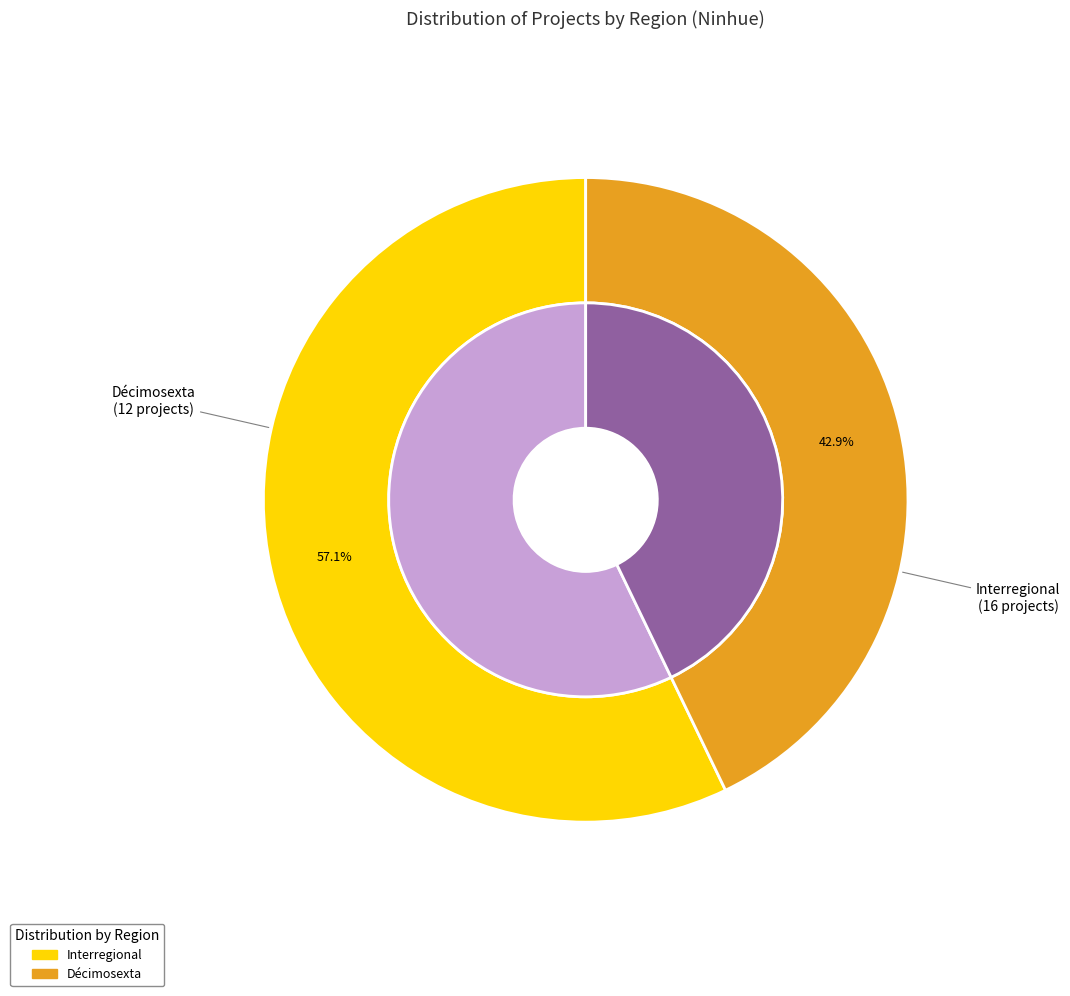

Is Décimosexta the majority of the pie?

No